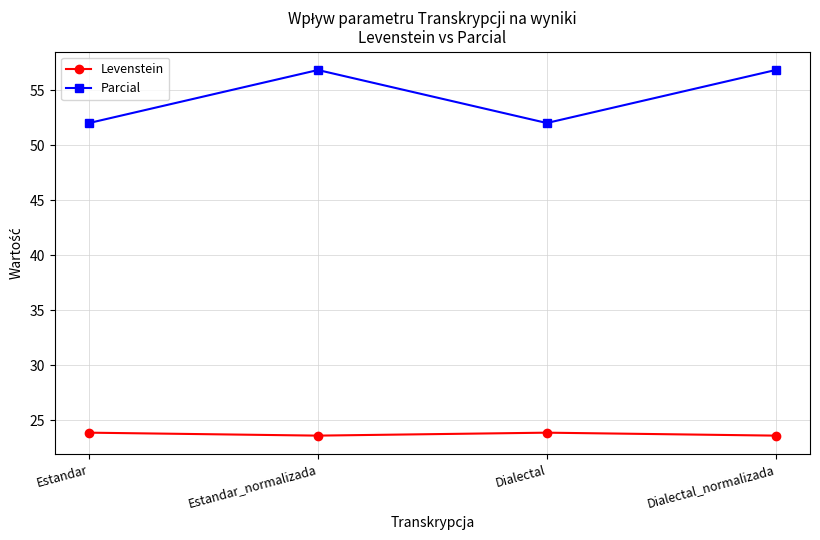

True or false: Parcial and Levenstein intersect in this chart.

False